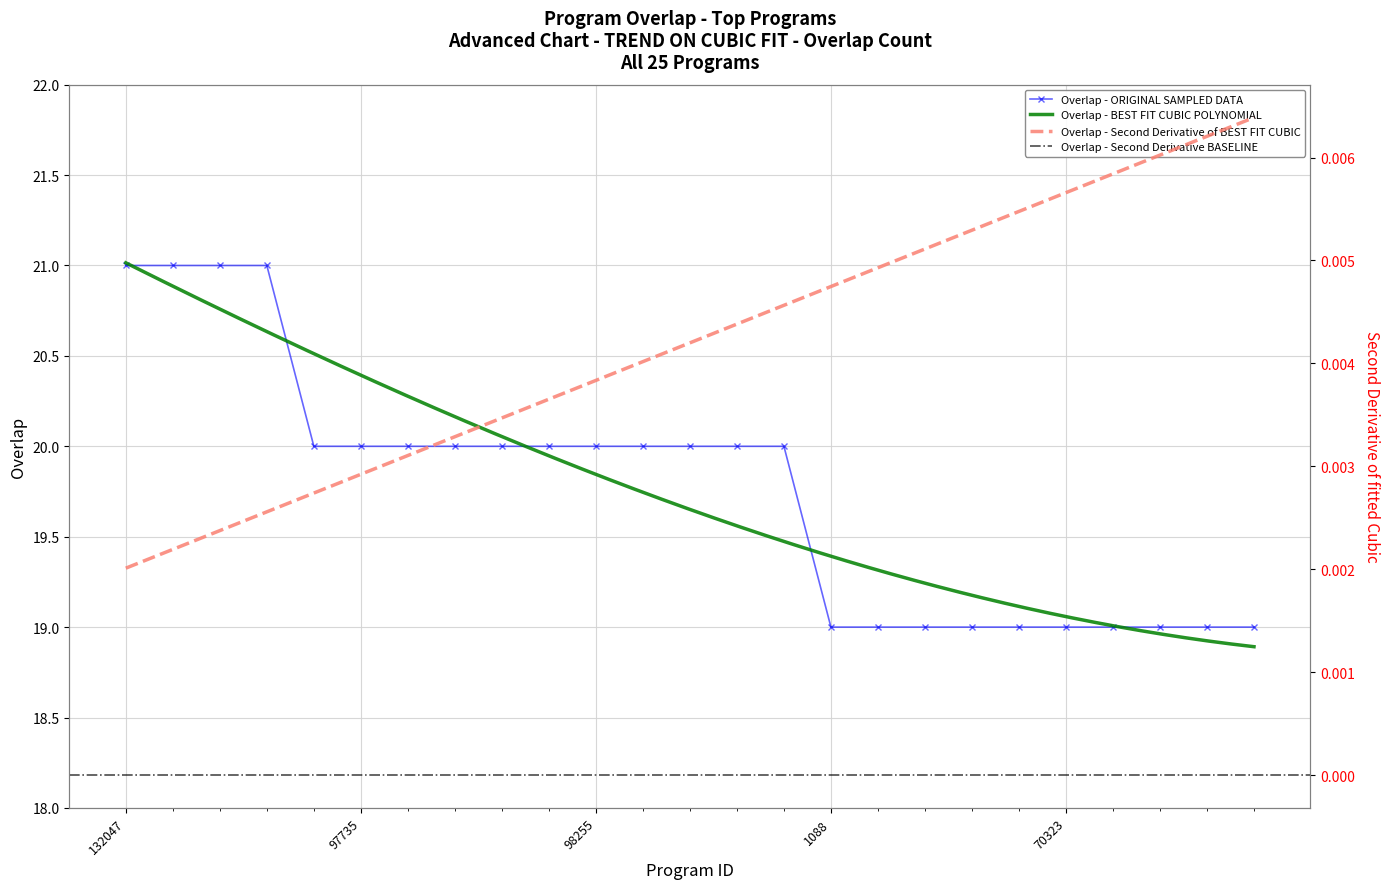

Reading left to right, transcribe all the data shown in this chart.

132047=21	168620=21	168622=21	168623=21	92694=20	97735=20	97766=20	97769=20	98246=20	98249=20	98255=20	101652=20	121573=20	156246=20	181811=20	1088=19	59382=19	59383=19	62050=19	66206=19	70323=19	72489=19	76929=19	76954=19	79164=19